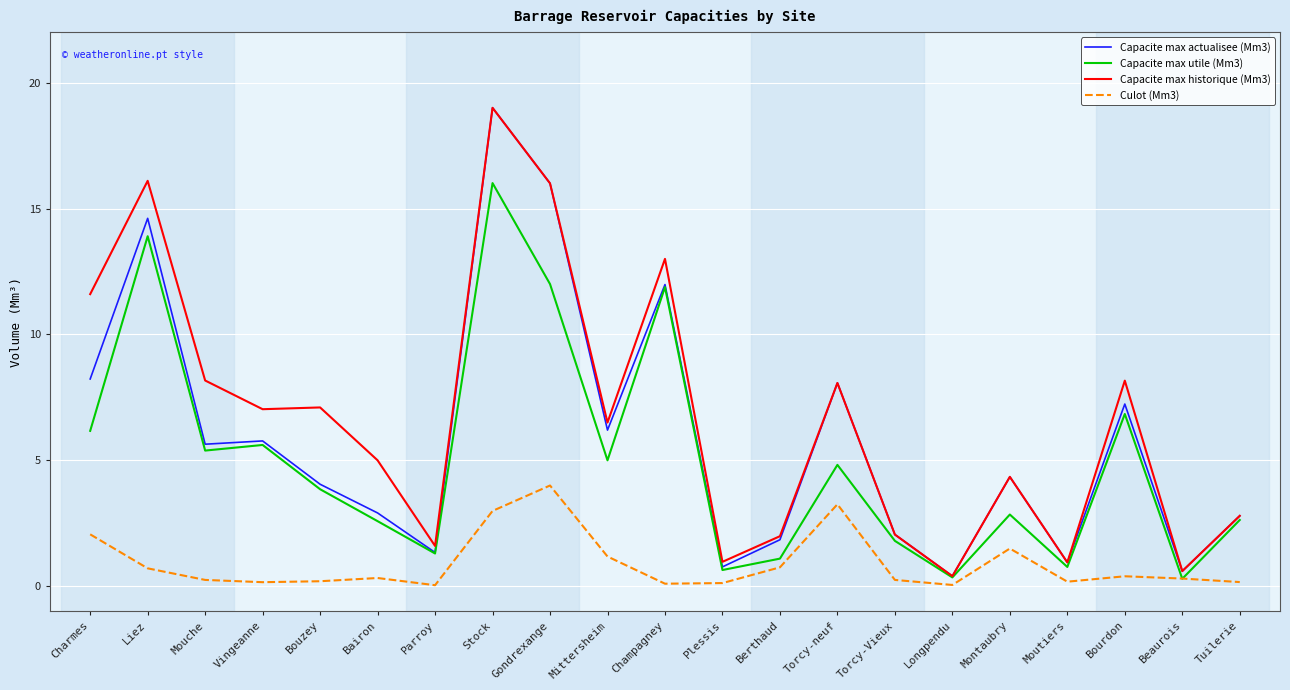

Between Mouche and Montaubry, which series saw the biggest shift?

Capacite max historique (Mm3)